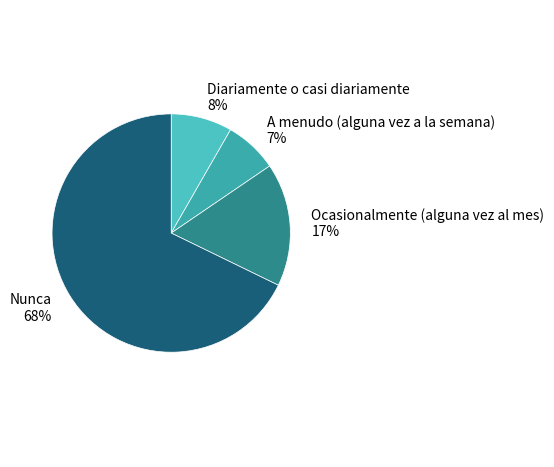

How many segments does this pie chart have?

4